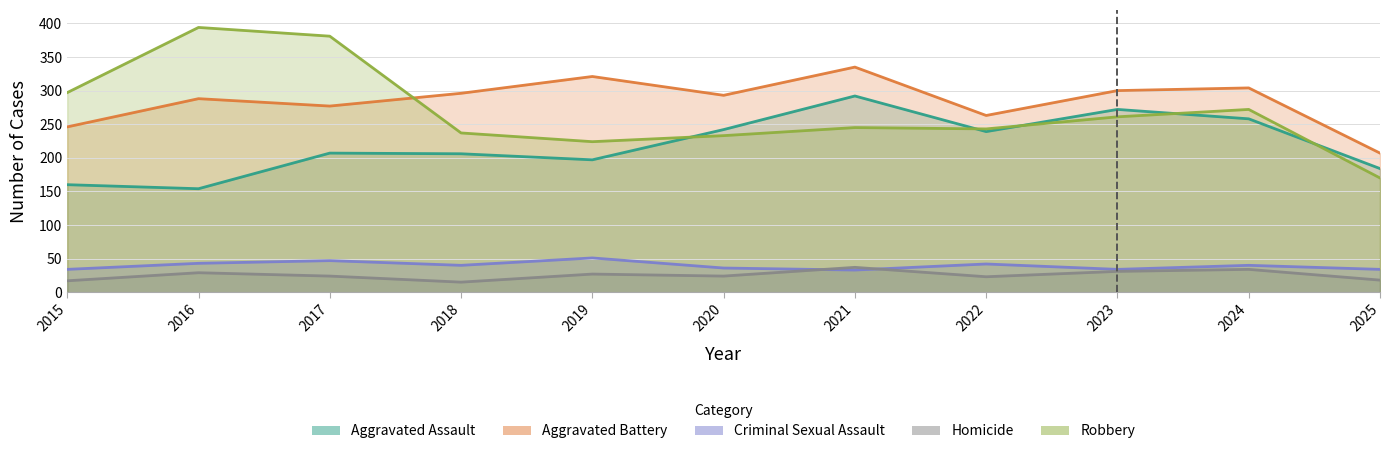

Rank the categories by Robbery value from highest to lowest.

2016, 2017, 2015, 2024, 2023, 2021, 2022, 2018, 2020, 2019, 2025